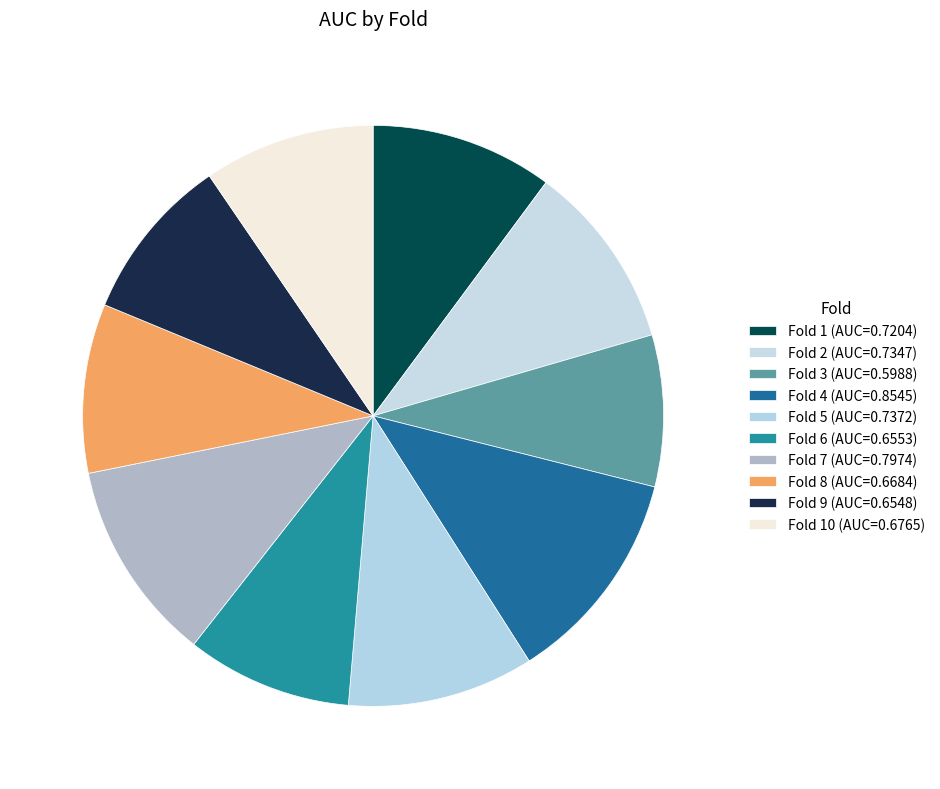

To the nearest percent, what is the average slice percentage?

10%